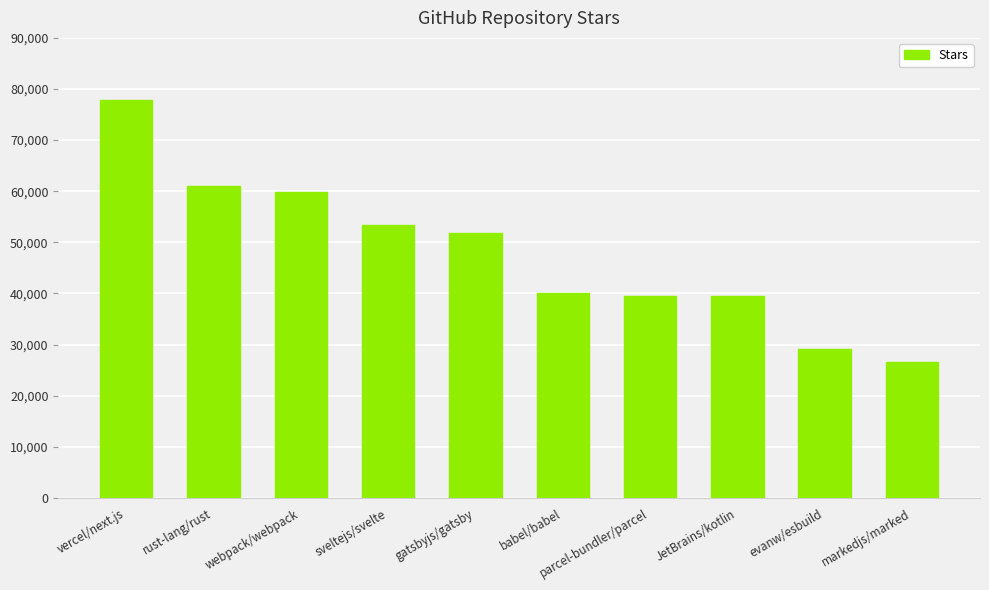

Between sveltejs/svelte and JetBrains/kotlin, which is larger?

sveltejs/svelte